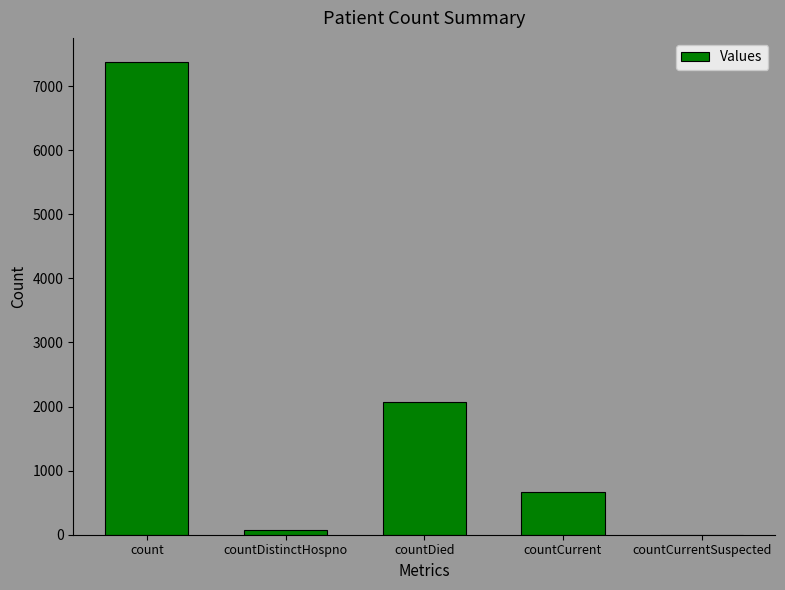

What is the maximum value shown in the chart?

7384